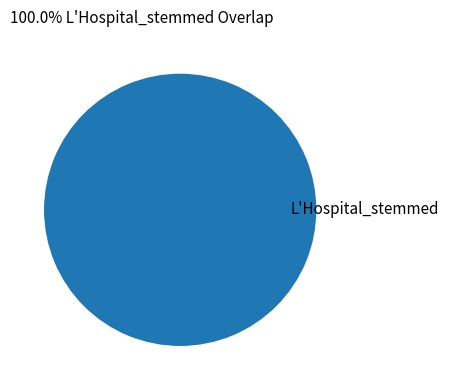

Which category accounts for the majority?

L'Hospital_stemmed